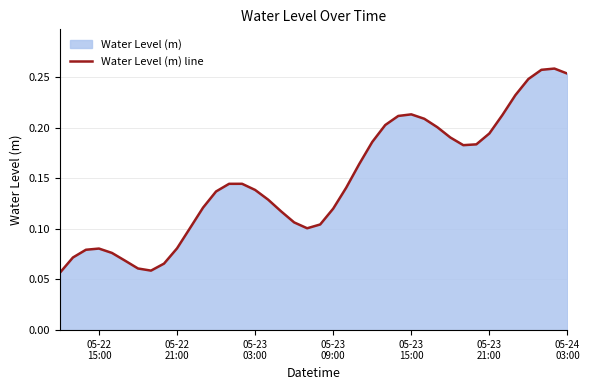

Count the number of data series in this chart.

1